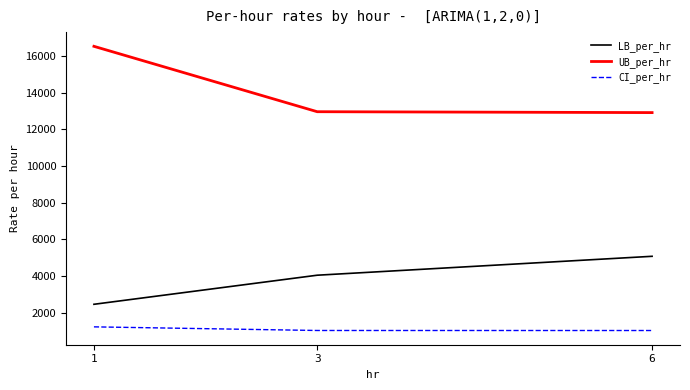

How many categories are shown in the chart?

3